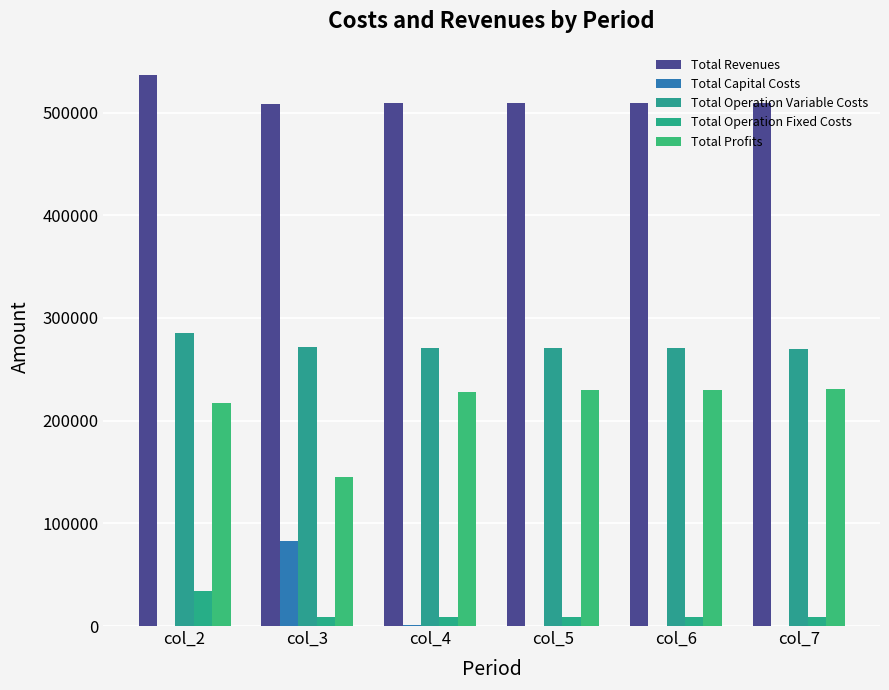

Rank the series at col_5 from lowest to highest value.

Total Capital Costs, Total Operation Fixed Costs, Total Profits, Total Operation Variable Costs, Total Revenues